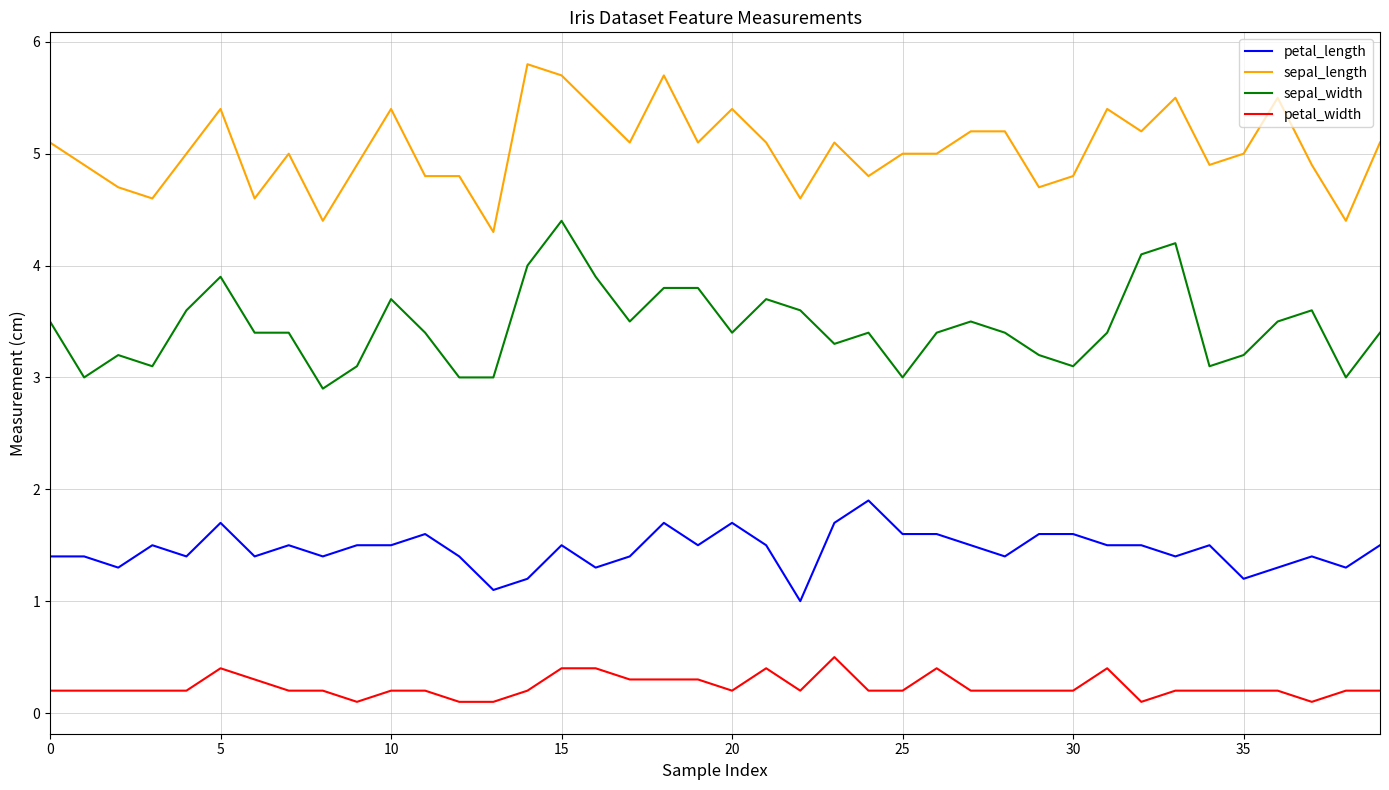

True or false: sepal_width and sepal_length cross at least once.

False